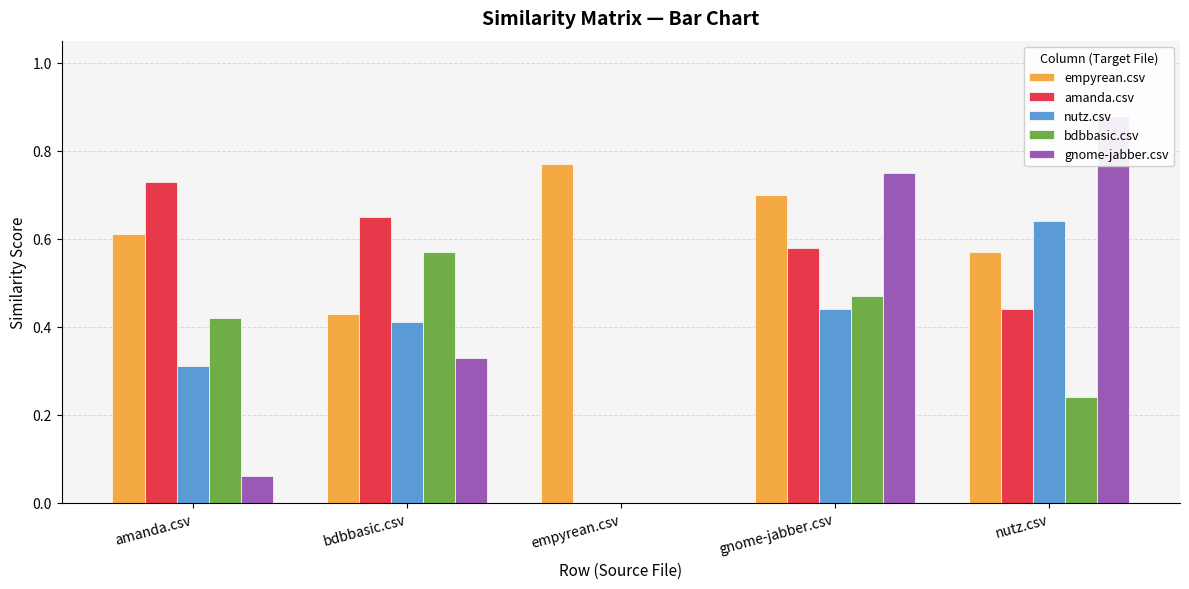

Count the number of data series in this chart.

5